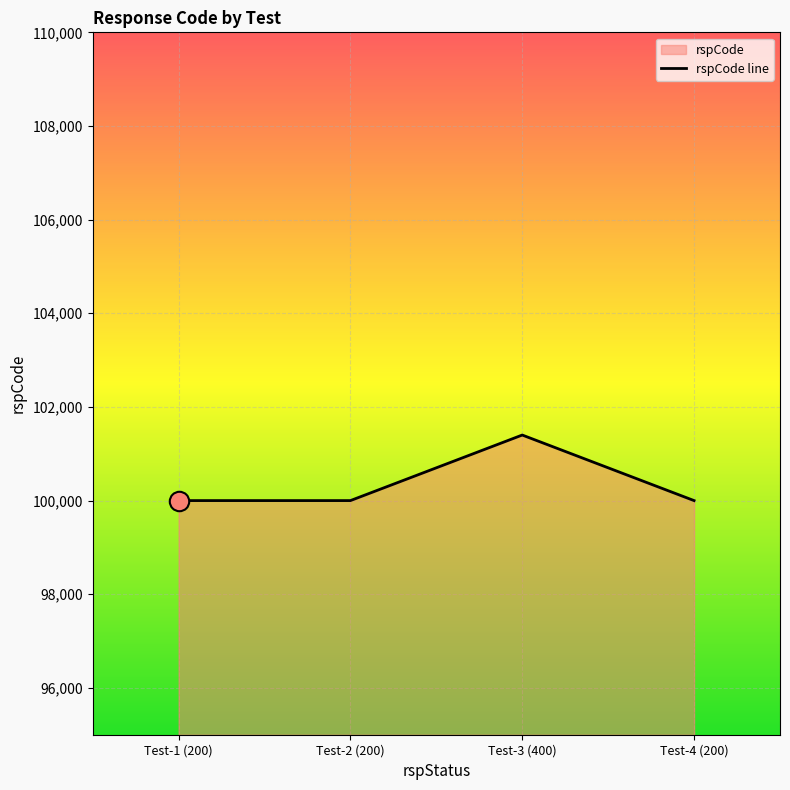

What is the average value?

100350